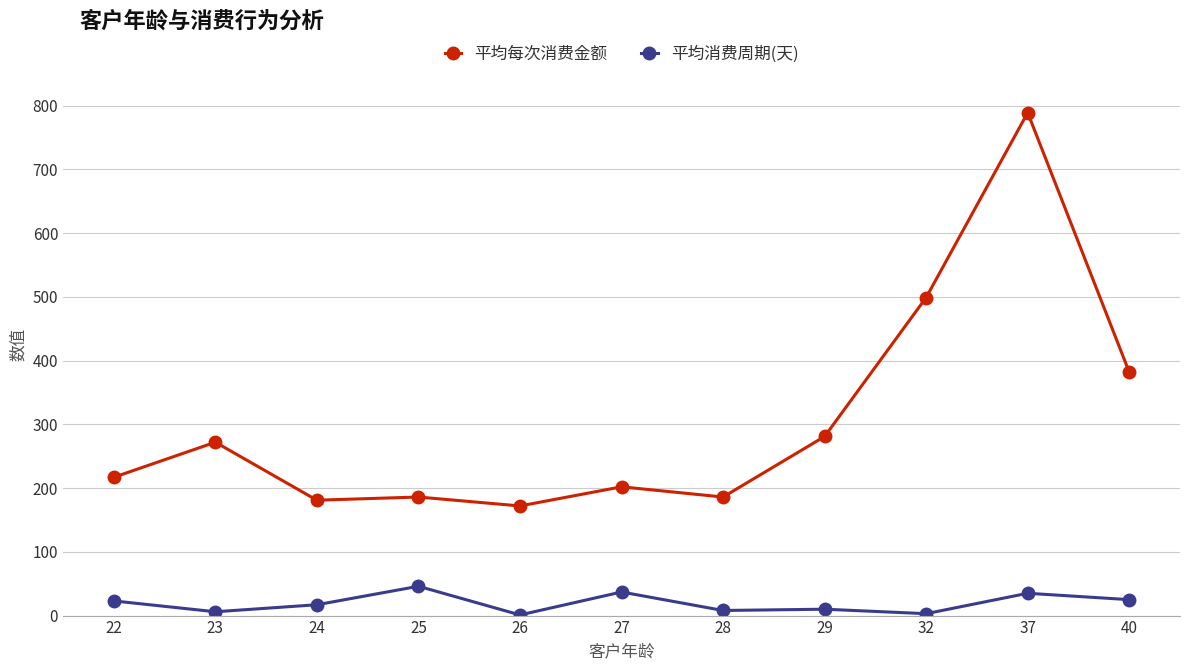

What is the spread (max minus min) of values at 40?

357